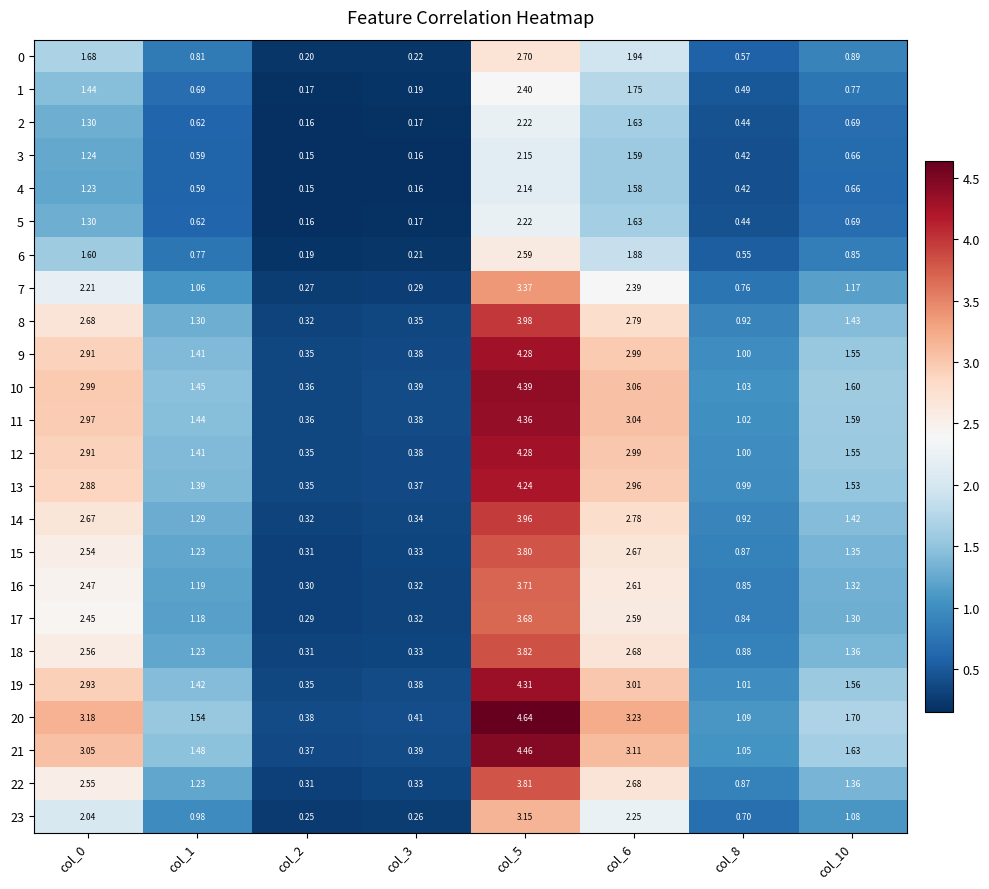

Is the value of 23 at col_3 greater than the value of 19 at col_0?

No